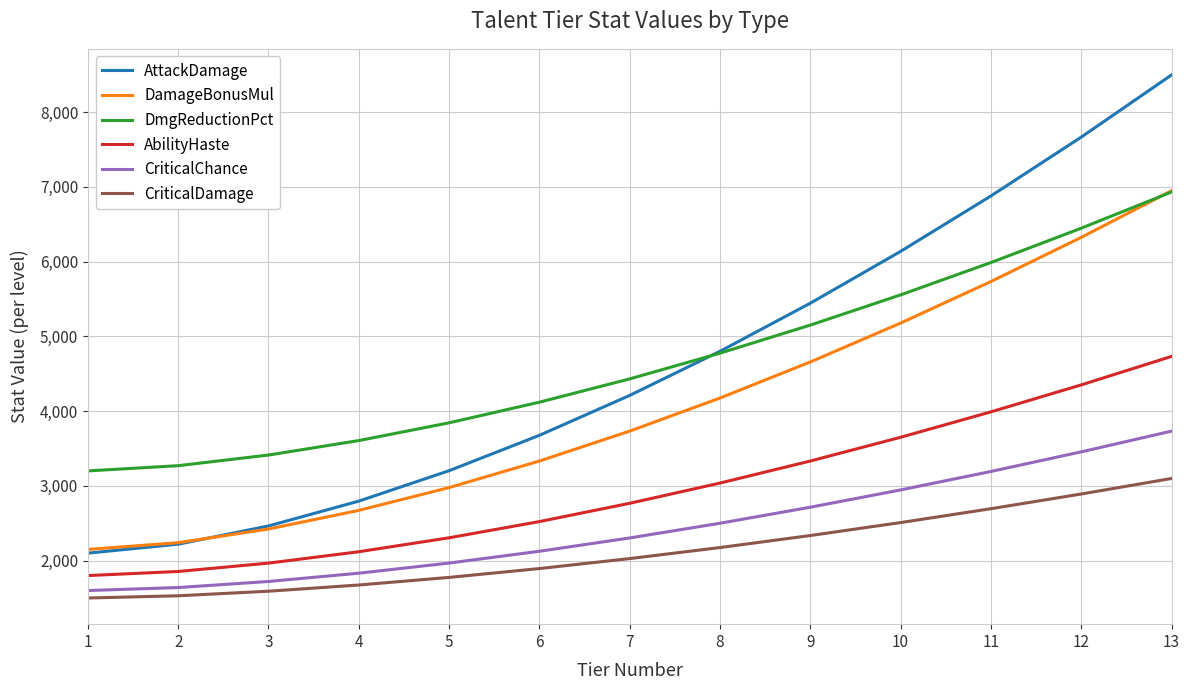

What is the total value across all series at 4?

14698.8